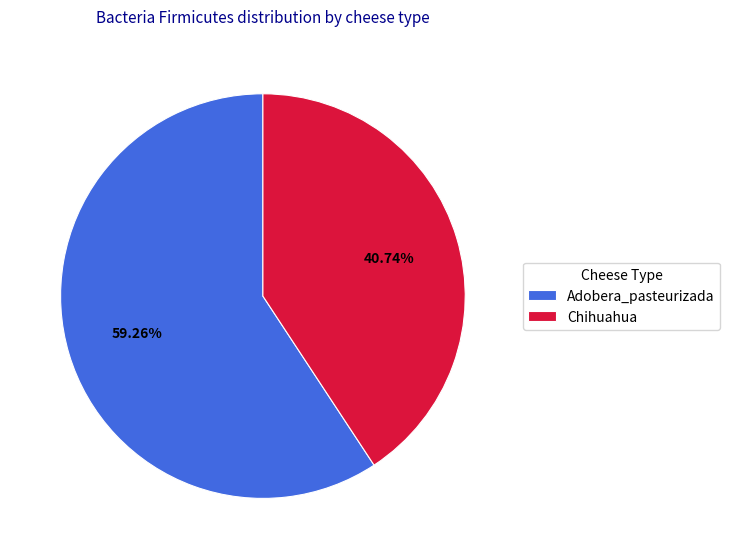

Is there any slice that represents more than half of the pie?

Yes